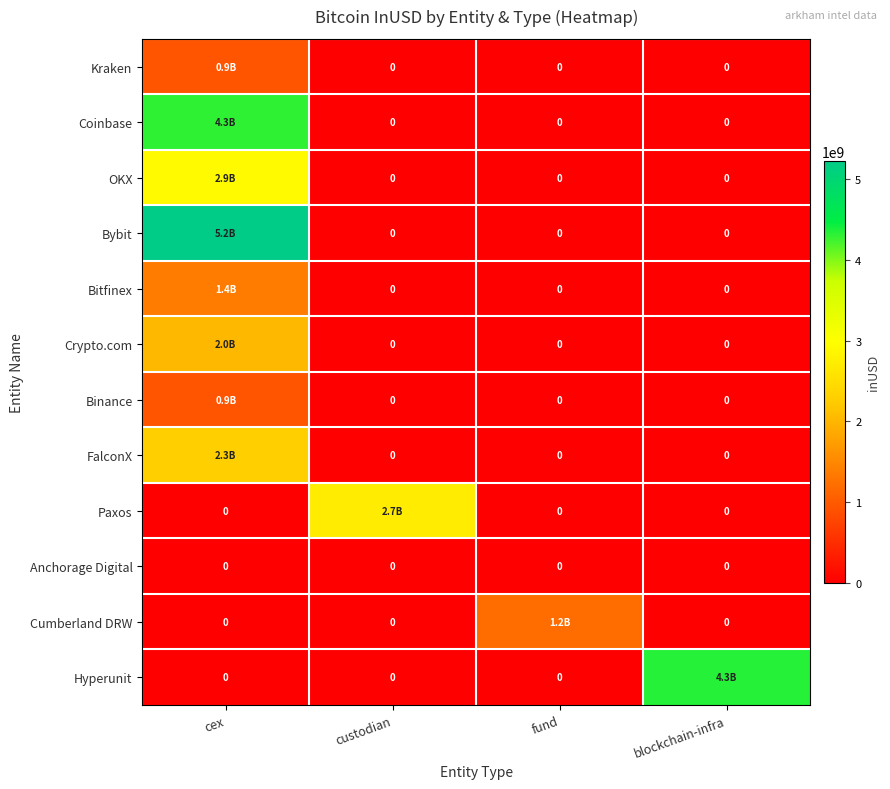

Is it true that Anchorage Digital equals 0 at custodian?

True